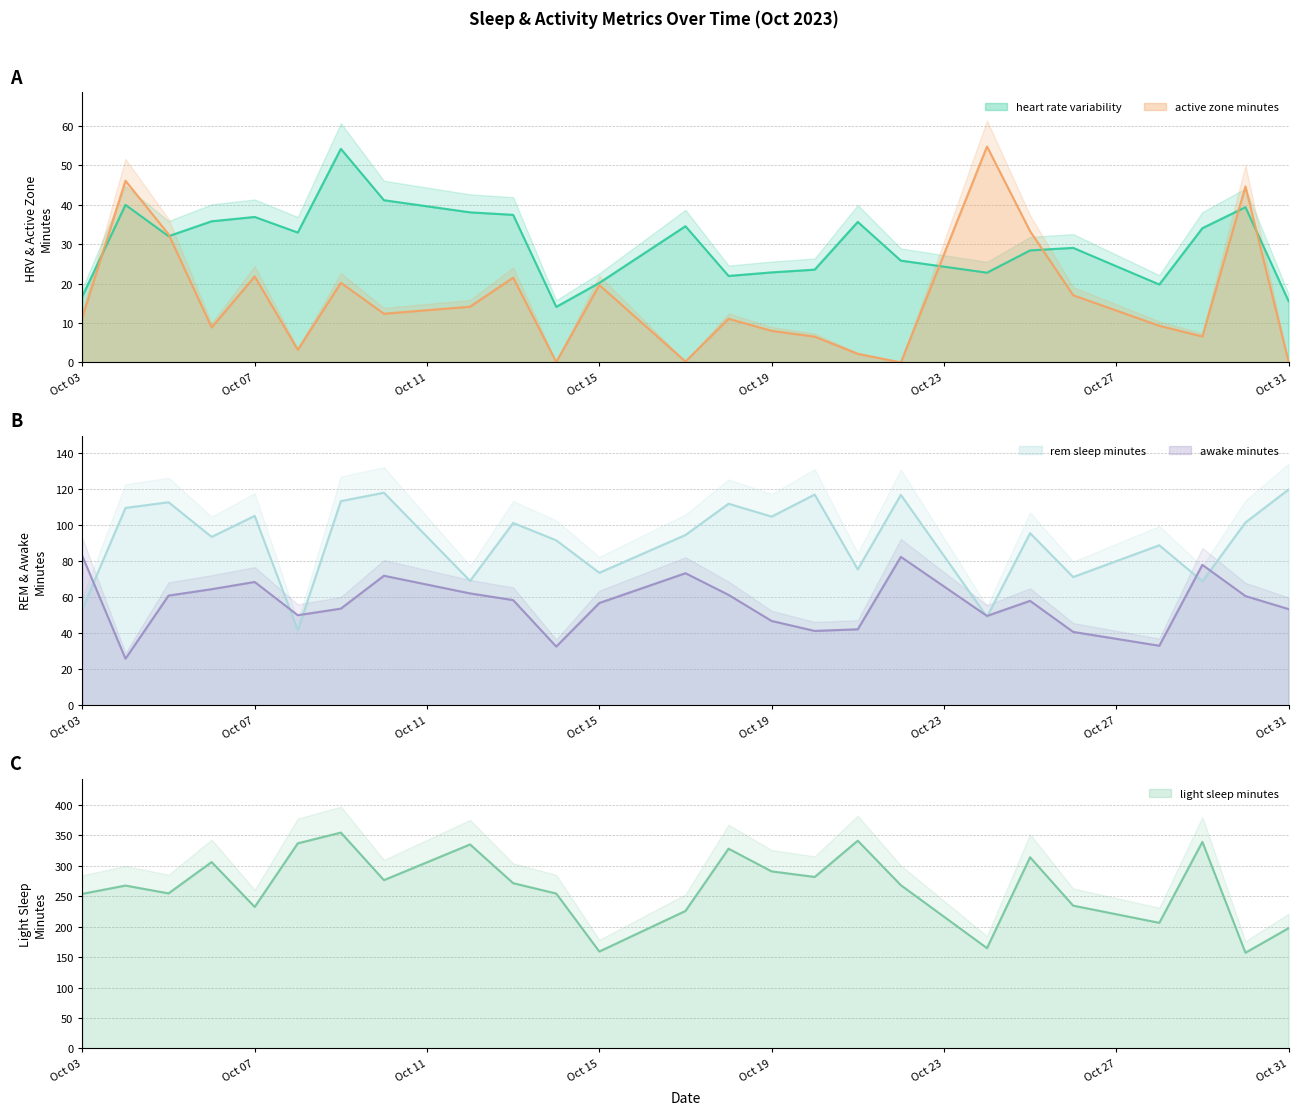

Which category has the highest value in the rem_sleep_minutes series?

Oct 31